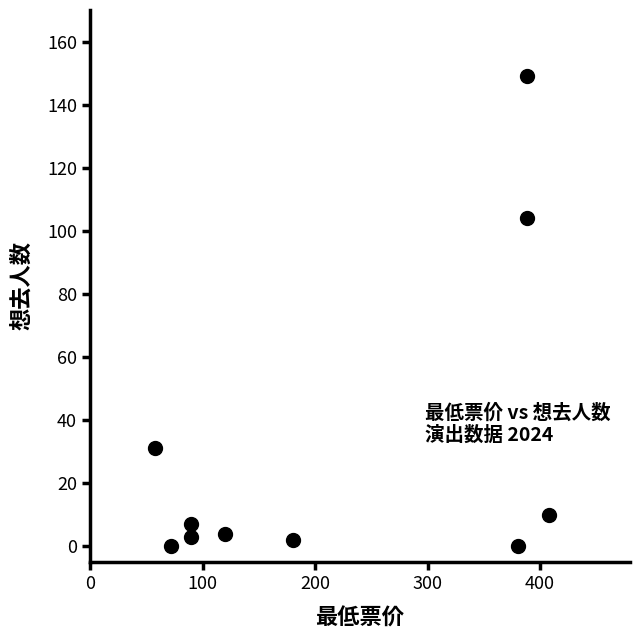

What Y value in the scatter plot is closest to 74?

104